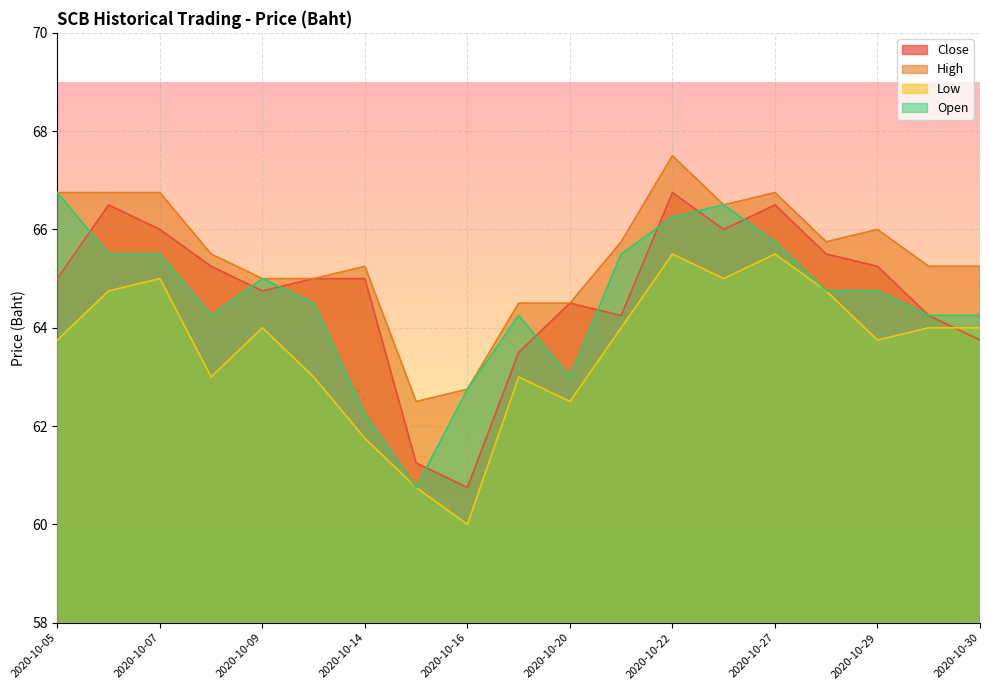

What is the highest value of the Low series?

65.5